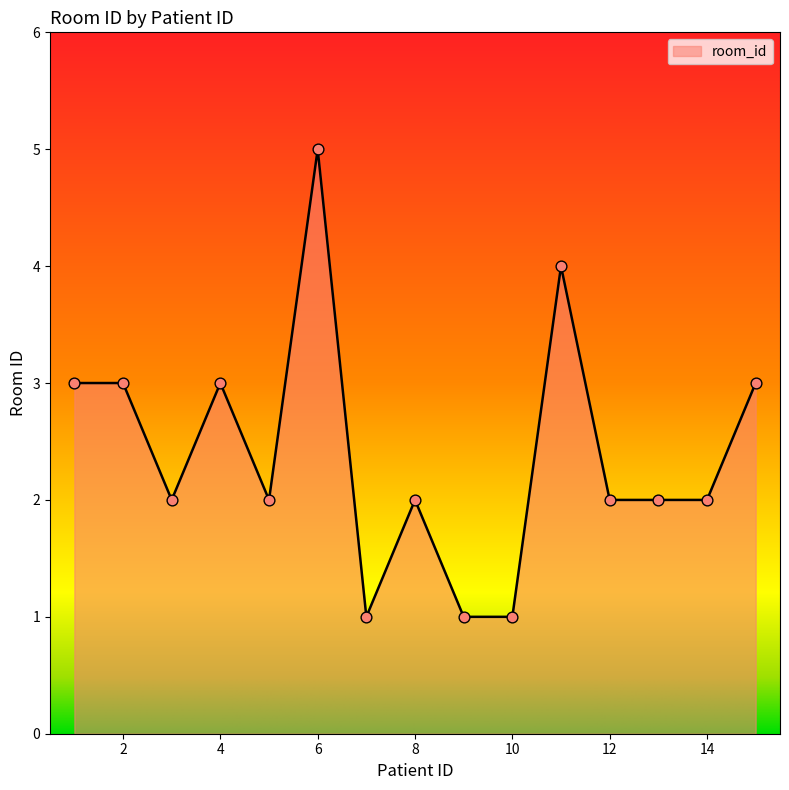

How many lines are shown in the chart?

1